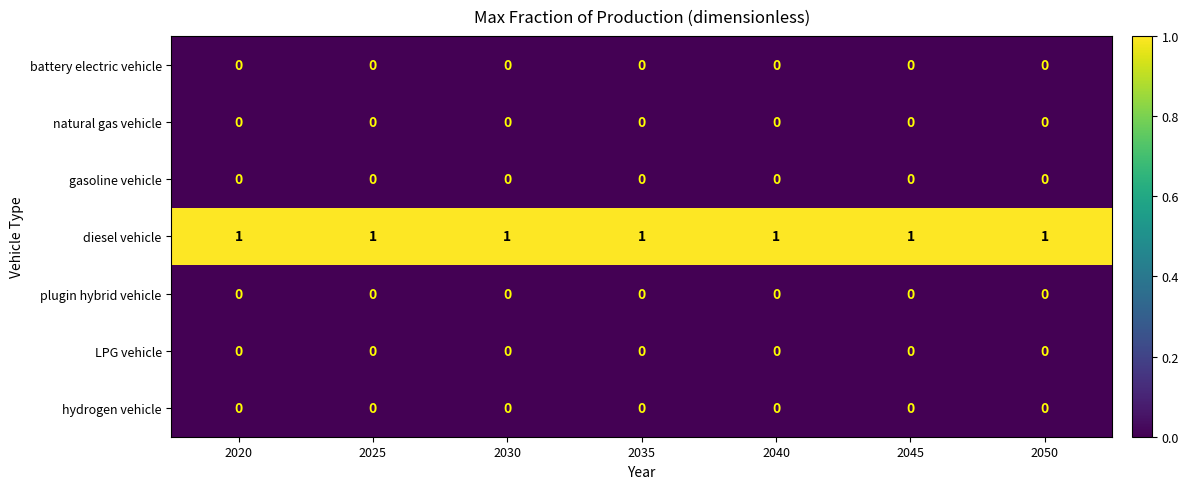

Which series has the largest total across all categories?

diesel vehicle